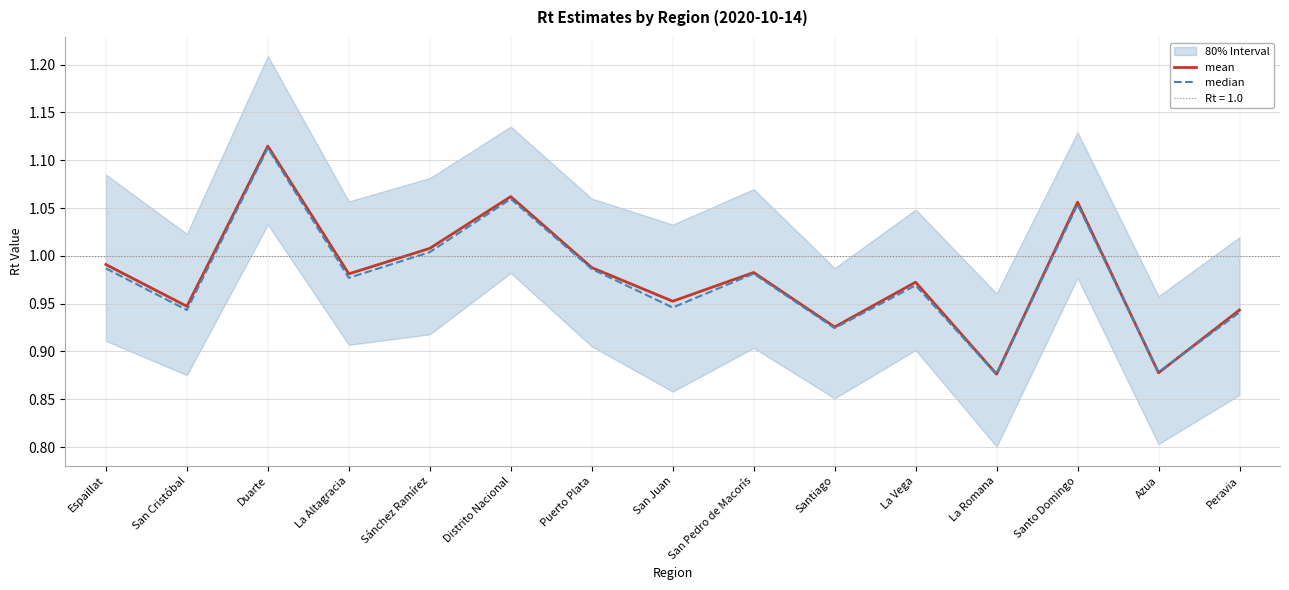

What is the sum of all median values?

14.6